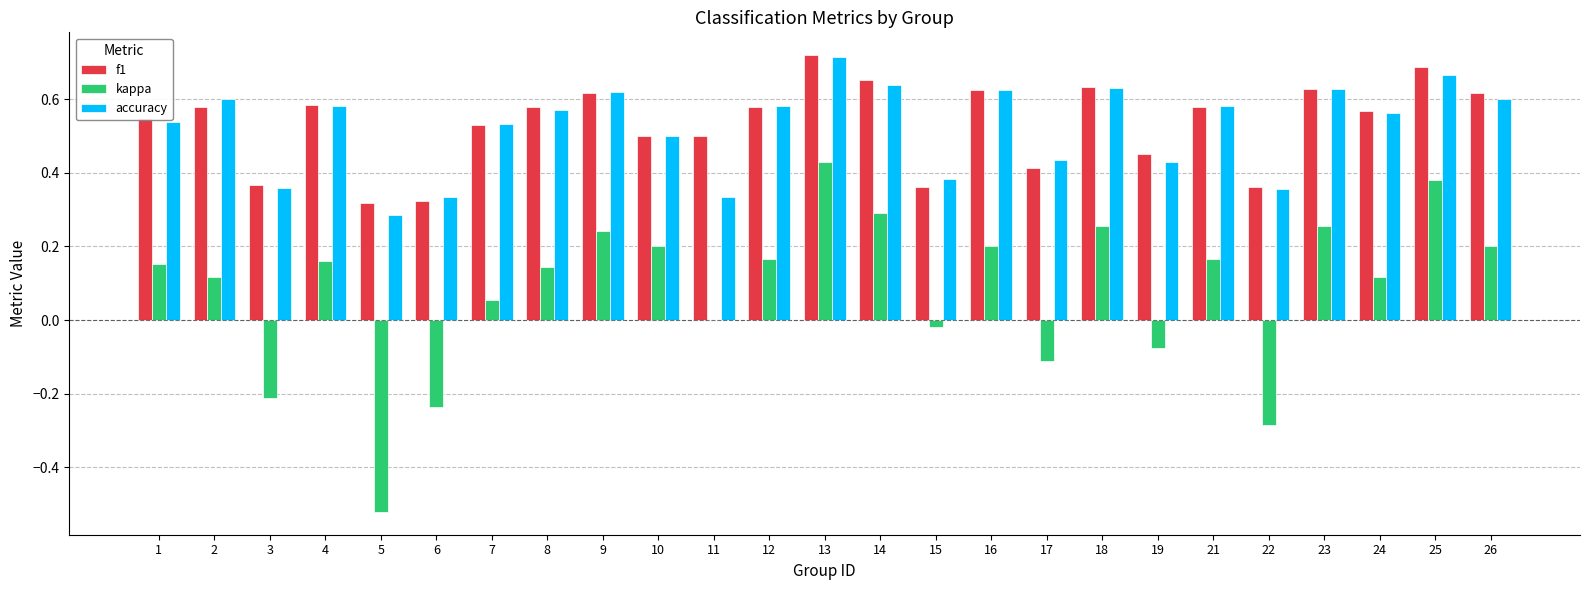

What are all the series names shown in the legend?

f1, kappa, accuracy